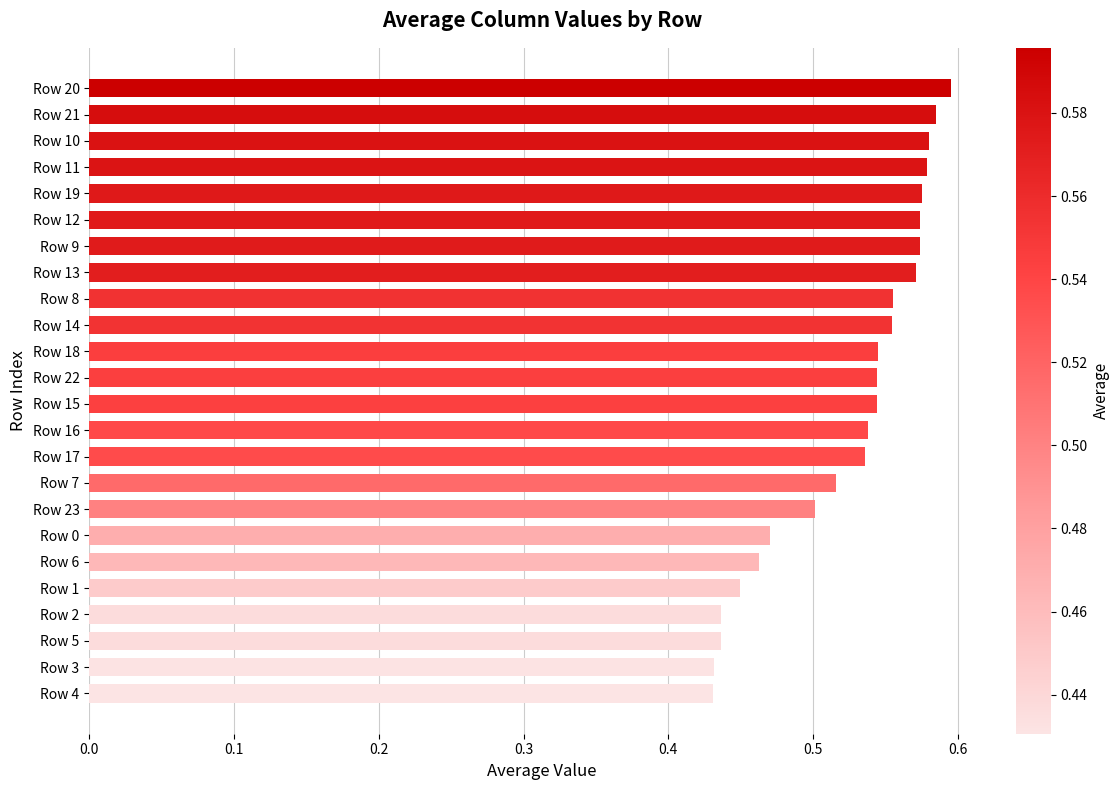

How many values are between 0 and 1?

24